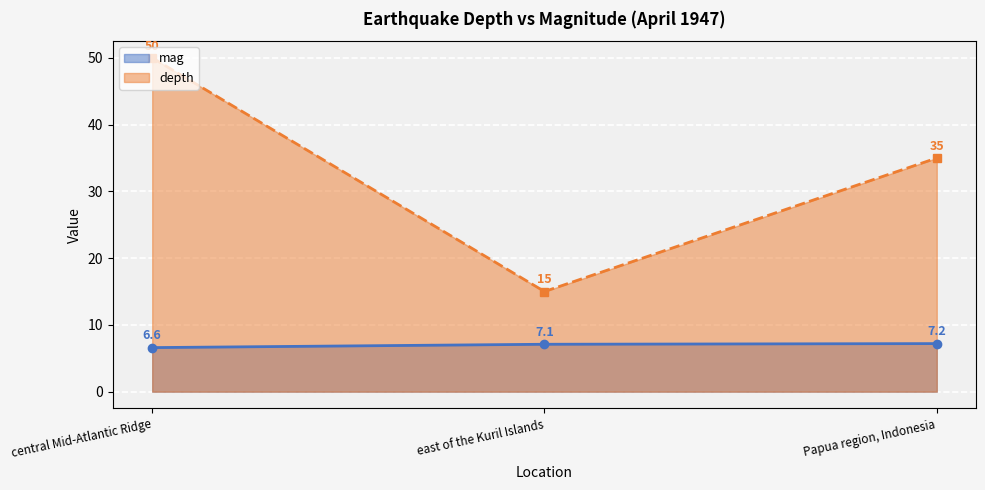

What are all the series names shown in the legend?

mag, depth